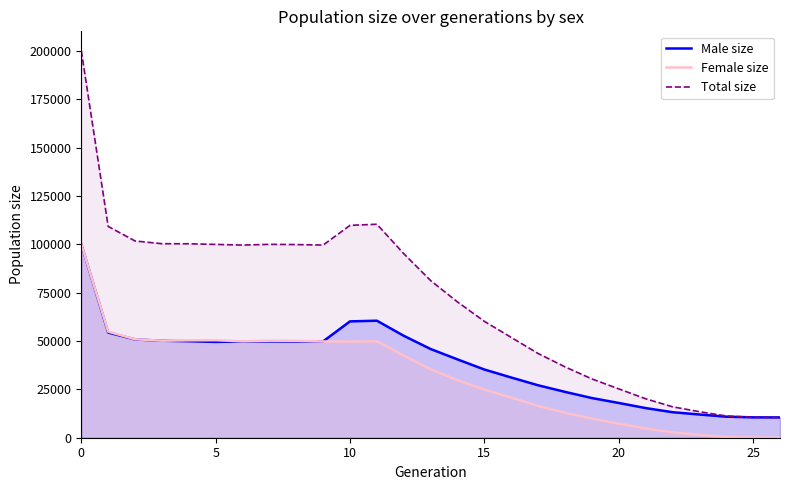

What are all the series names shown in the legend?

Male size, Female size, Total size